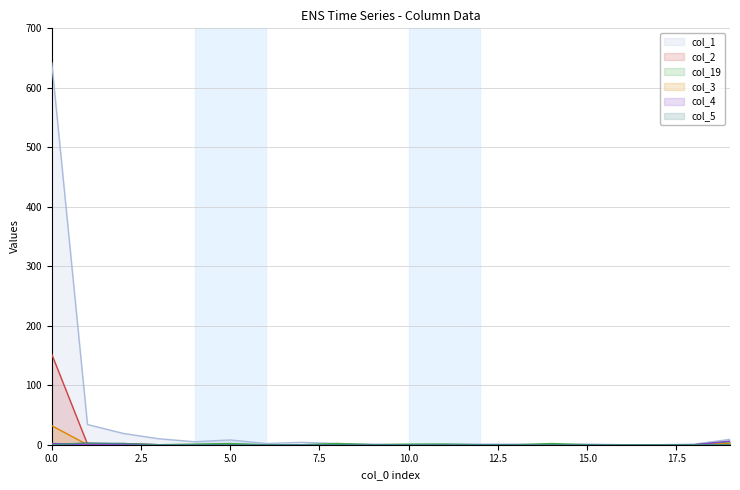

Reading left to right, list all the values displayed in this chart.

col_1: 642	34	19	10	5	8	2	4	2	1	0	1	1	1	0	1	0	0	1	9
col_2: 152	1	2	0	0	0	0	0	0	0	0	0	0	0	0	0	0	0	0	0
col_19: 2	1	1	0	1	2	0	0	2	0	1	1	0	0	2	0	0	0	0	5
col_3: 32	0	0	0	0	0	0	0	0	0	0	0	0	0	0	0	0	0	0	2
col_4: 2	0	0	0	0	0	0	0	0	0	0	0	0	0	0	0	0	0	0	6
col_5: 0	3	2	0	0	0	0	0	0	0	0	0	0	0	0	0	0	0	0	0